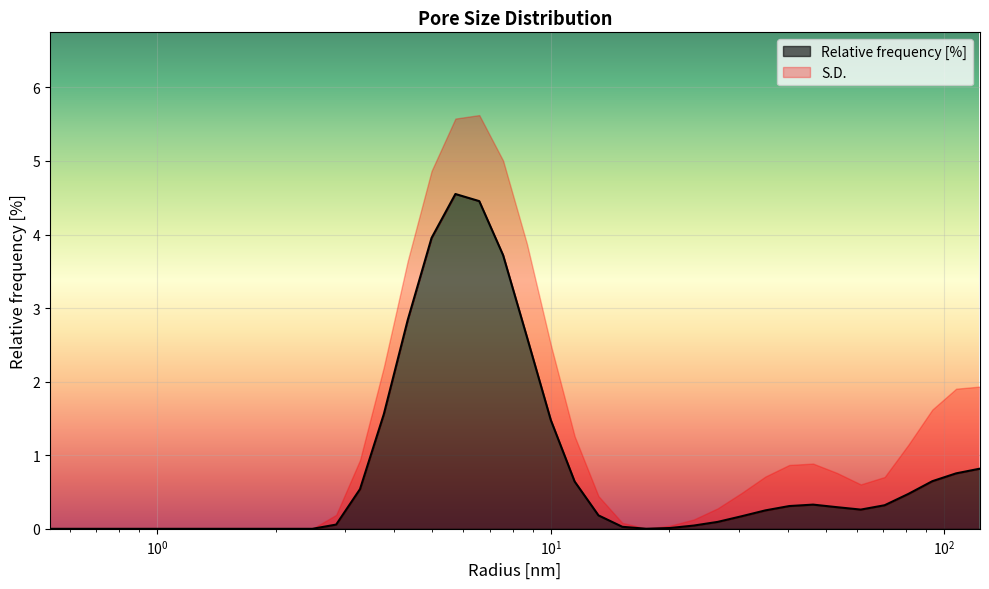

What is the difference between the maximum and second lowest values?

4.6